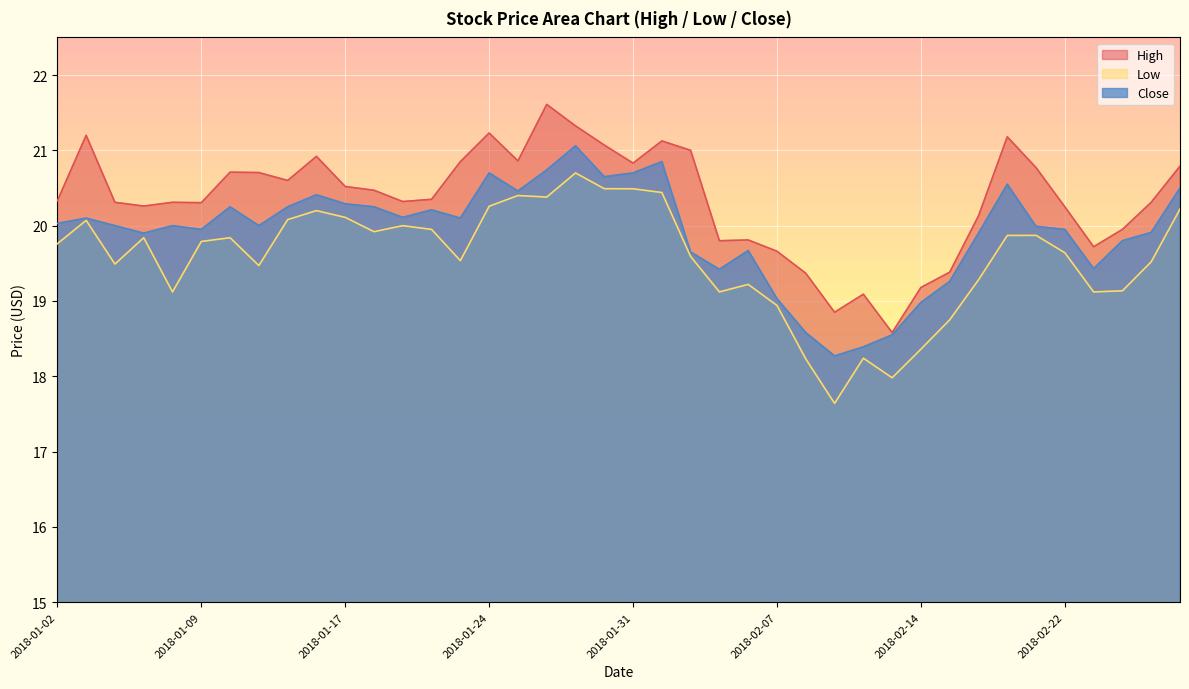

The Low series shows 7.9 at 2018-02-06. True or false?

False